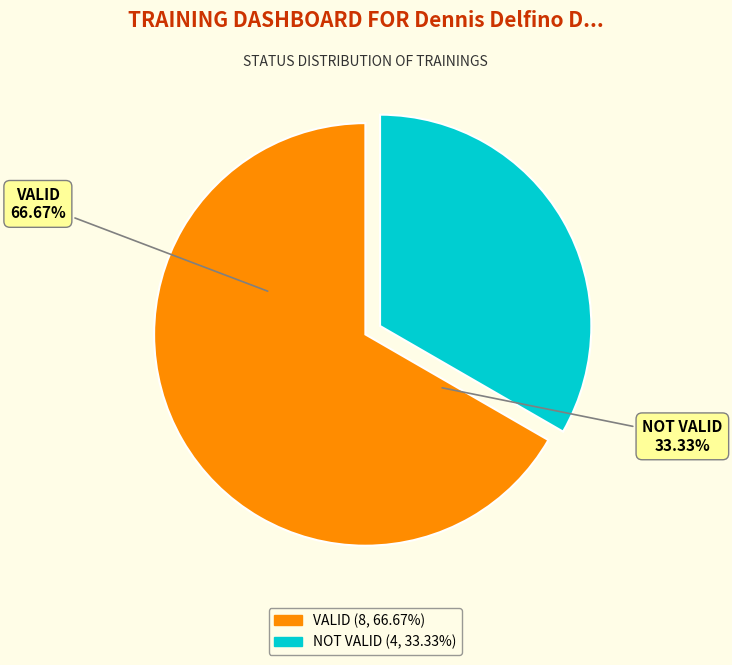

How many segments does this pie chart have?

2